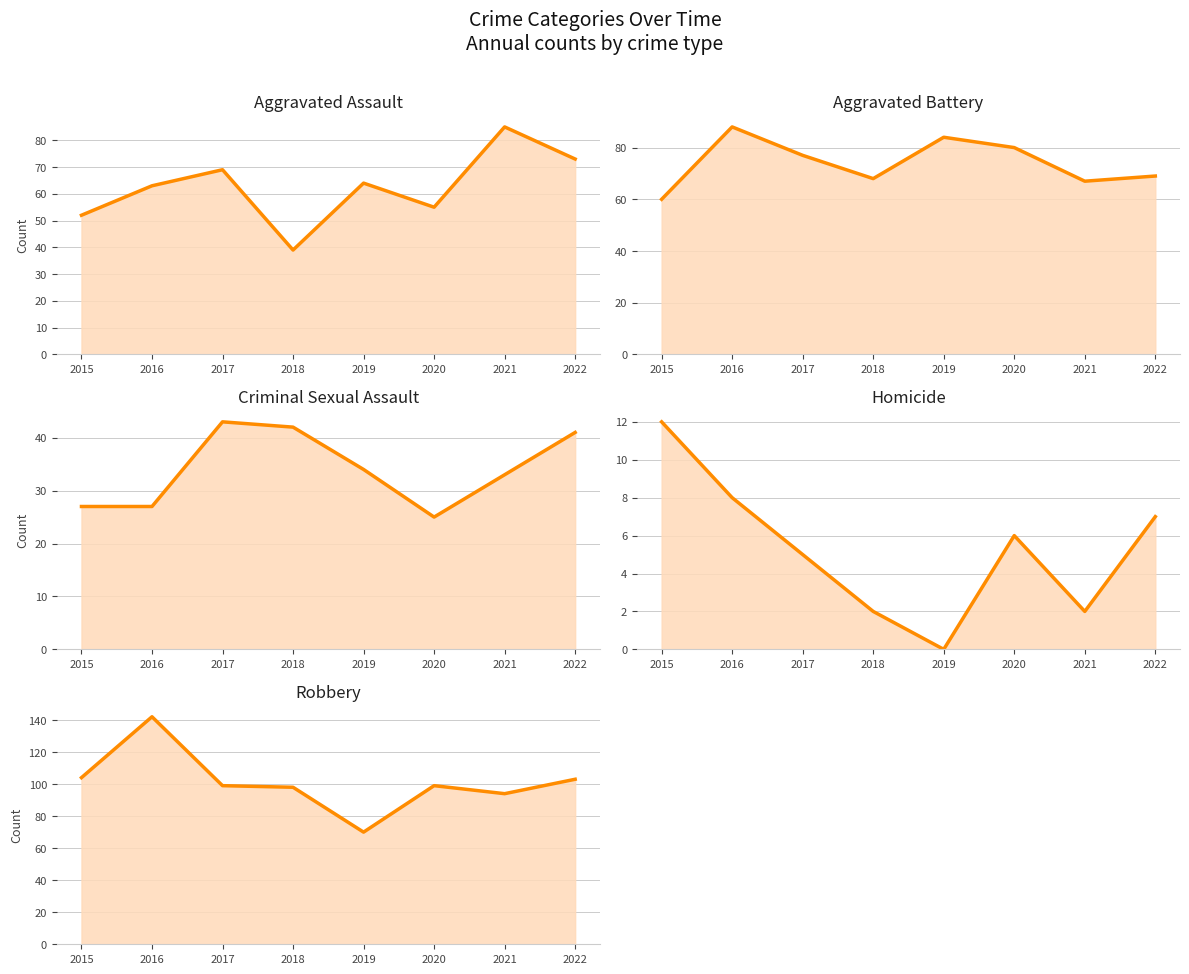

How many interior local valleys does the Homicide series have?

2